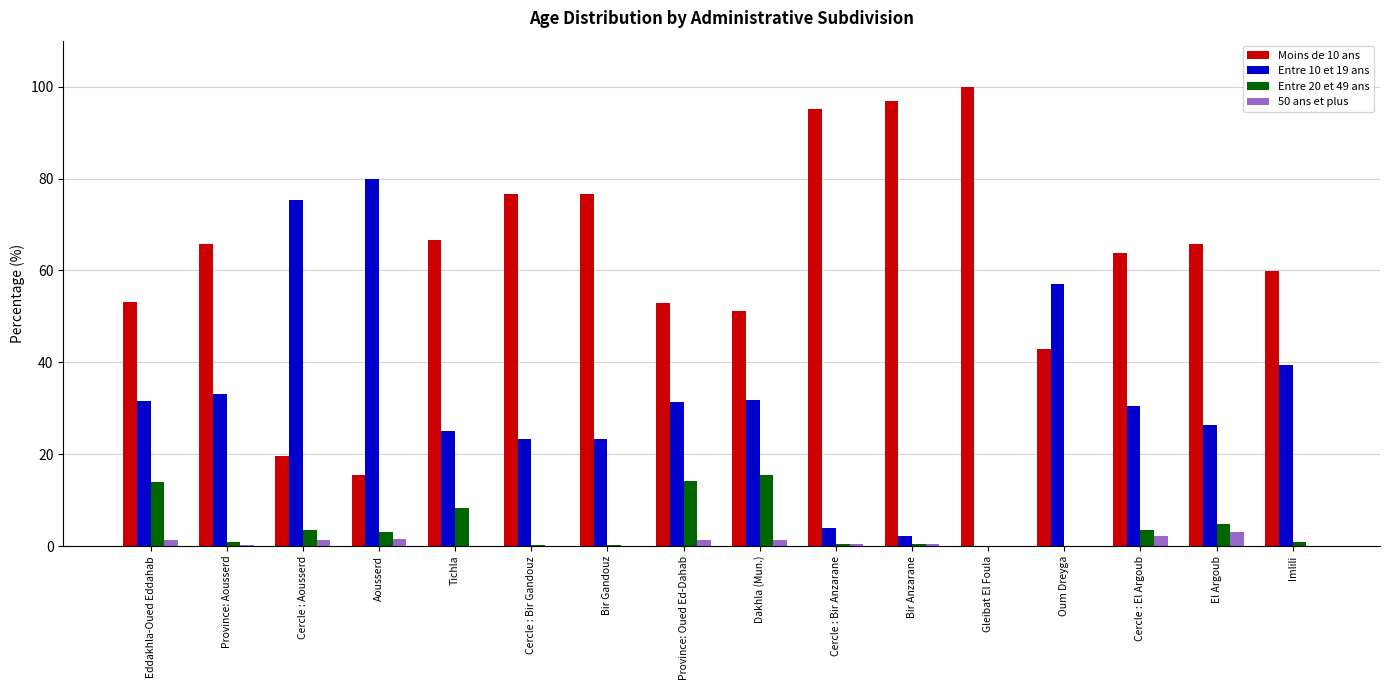

Which category has the highest value across all series?

Gleibat El Foula